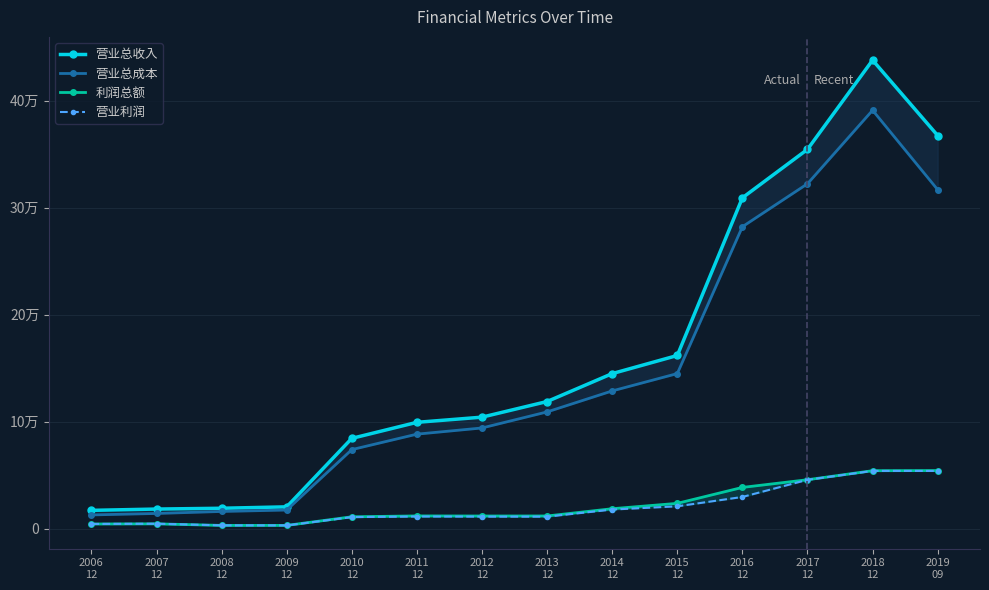

Reading left to right, extract all data points from this chart.

营业总收入: 2006
12=17050	2007
12=18267	2008
12=19019	2009
12=20342	2010
12=84328	2011
12=99318	2012
12=104150	2013
12=118767	2014
12=144848	2015
12=161767	2016
12=309121	2017
12=354417	2018
12=437775	2019
09=367326
营业总成本: 2006
12=12778	2007
12=14147	2008
12=16011	2009
12=17351	2010
12=73809	2011
12=88266	2012
12=94046	2013
12=109052	2014
12=128666	2015
12=144879	2016
12=282106	2017
12=322260	2018
12=390941	2019
09=316700
利润总额: 2006
12=4310	2007
12=4442	2008
12=2981	2009
12=2978	2010
12=11046	2011
12=11848	2012
12=11768	2013
12=11798	2014
12=18579	2015
12=23598	2016
12=38488	2017
12=45672	2018
12=54108	2019
09=54247
营业利润: 2006
12=4334	2007
12=4567	2008
12=3016	2009
12=2990	2010
12=10730	2011
12=11302	2012
12=11205	2013
12=11153	2014
12=17794	2015
12=20838	2016
12=29579	2017
12=45598	2018
12=53933	2019
09=53885